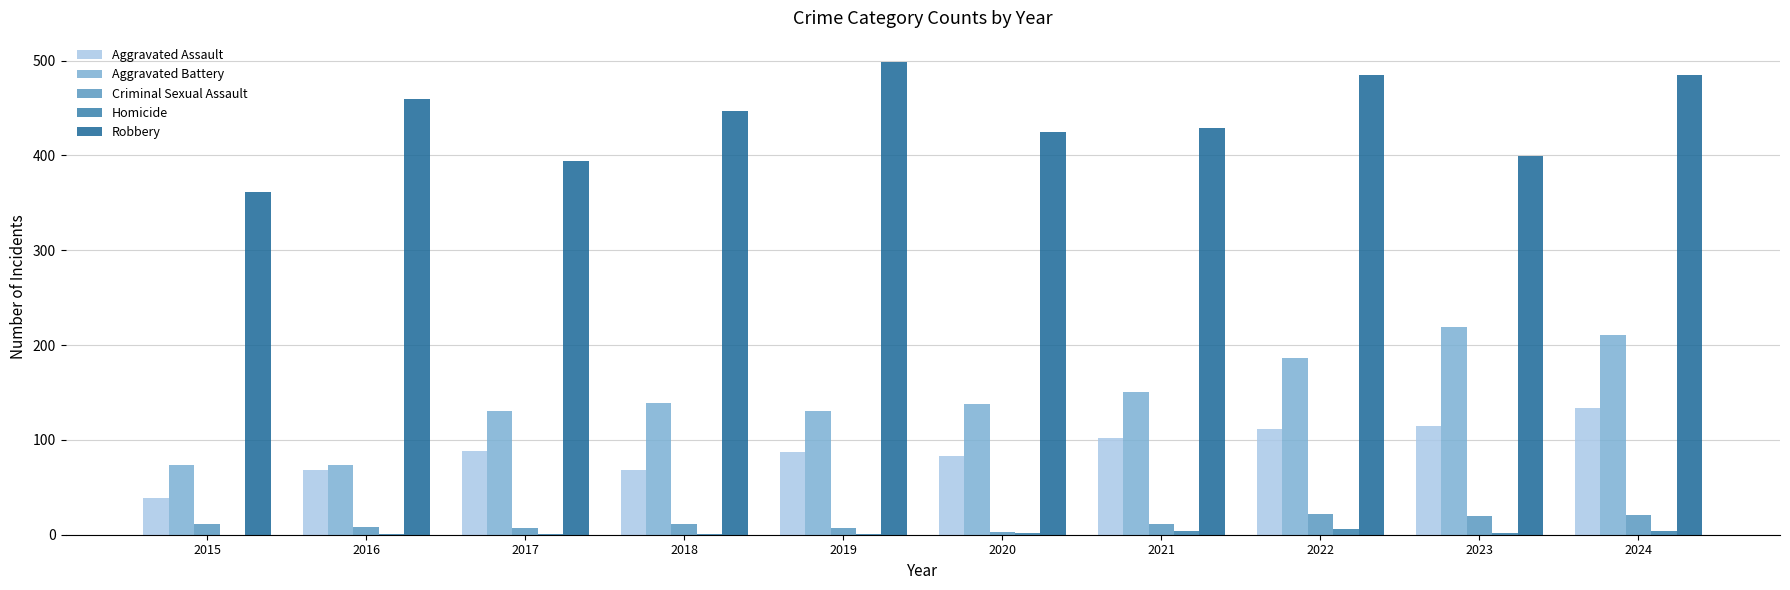

True or false: Robbery has a value of 205 at 2015.

False